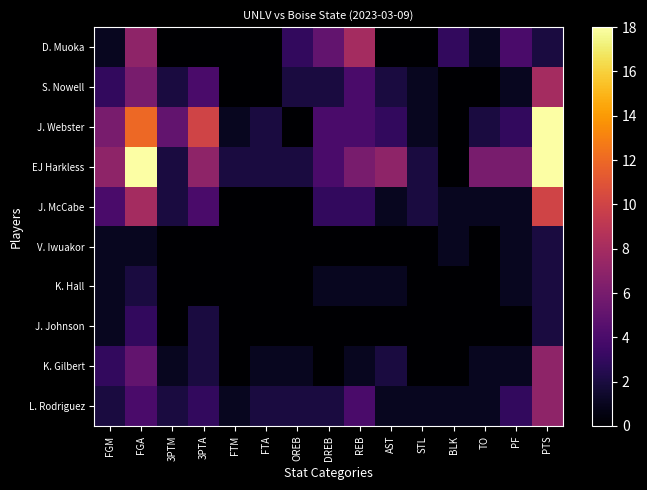

How many categories are shown in the chart?

15